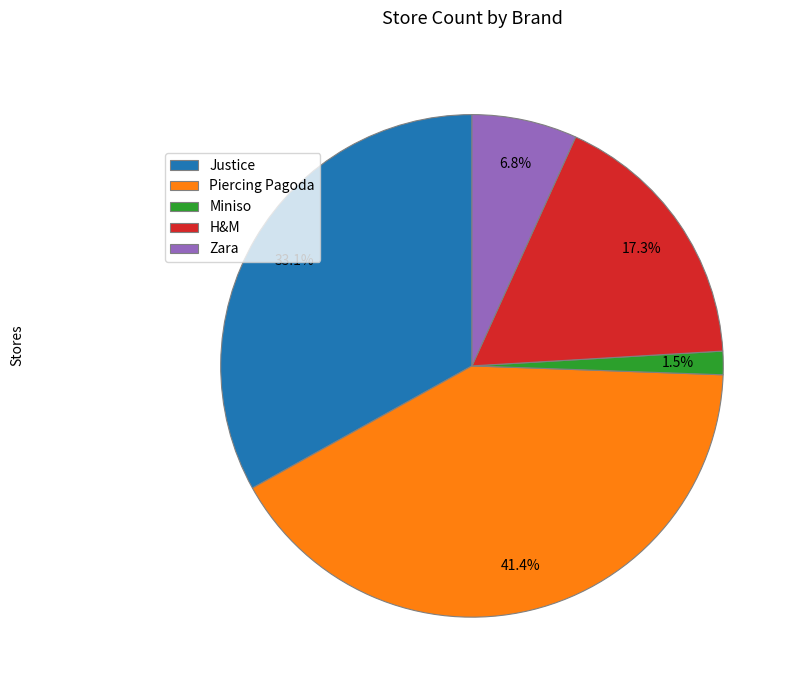

Is there any slice that represents more than half of the pie?

No